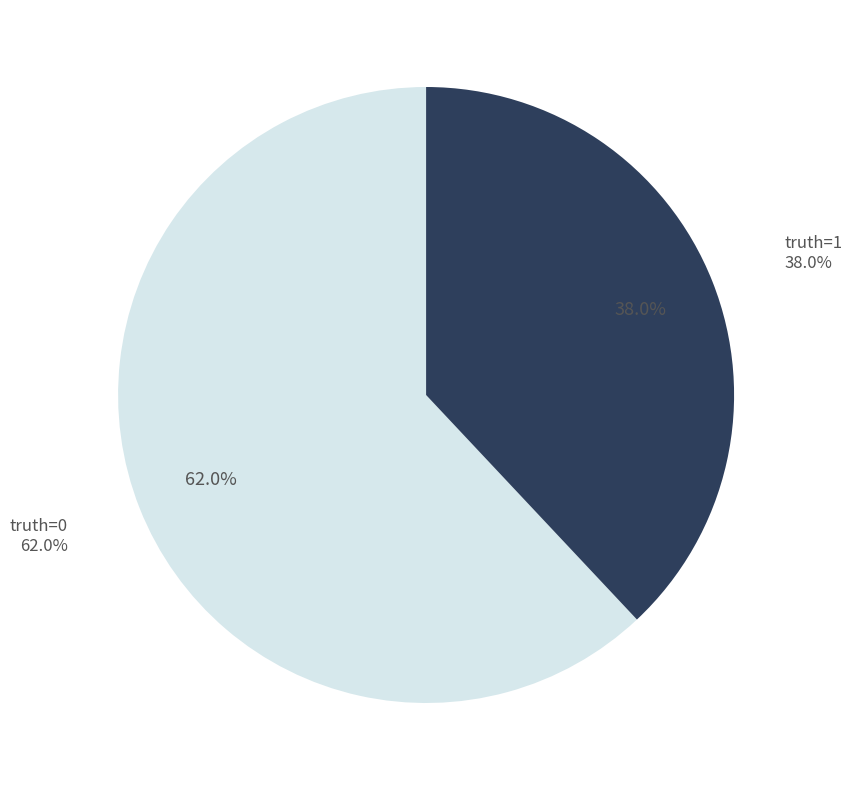

To the nearest percent, what is the difference between the 0 and 1 slice percentages?

24%